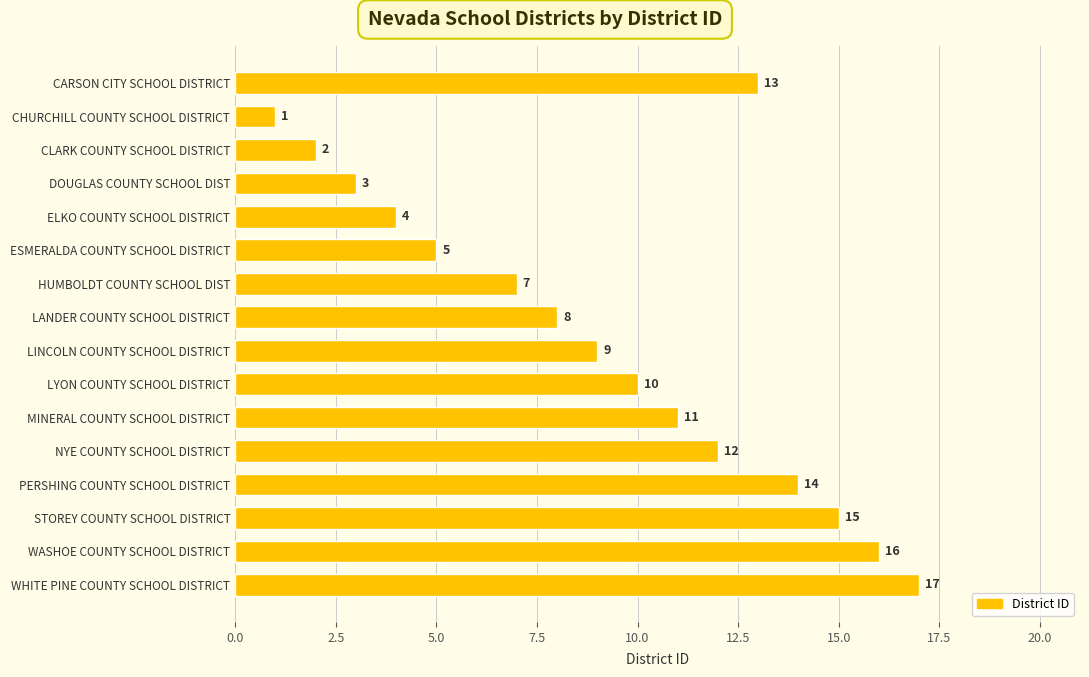

What is the sum of all values?

147